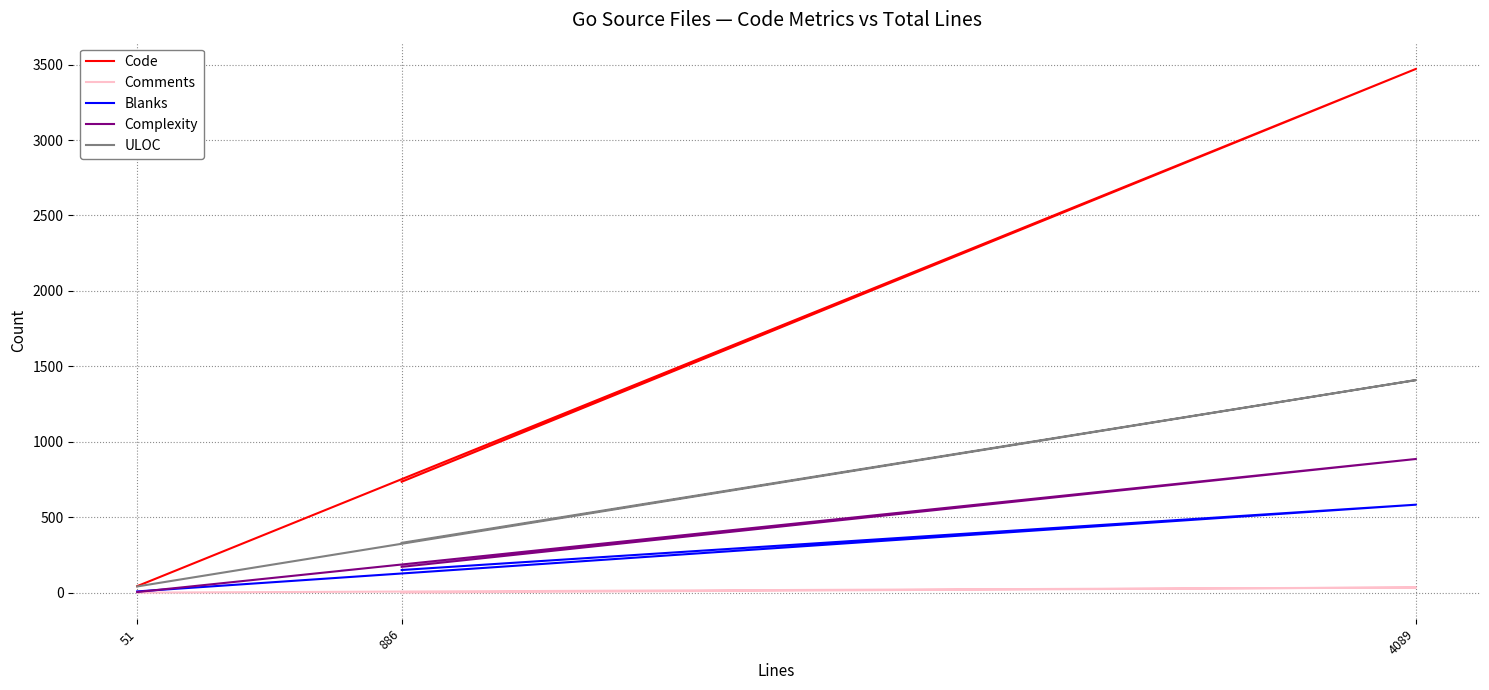

What is the sum of all Blanks values?

741